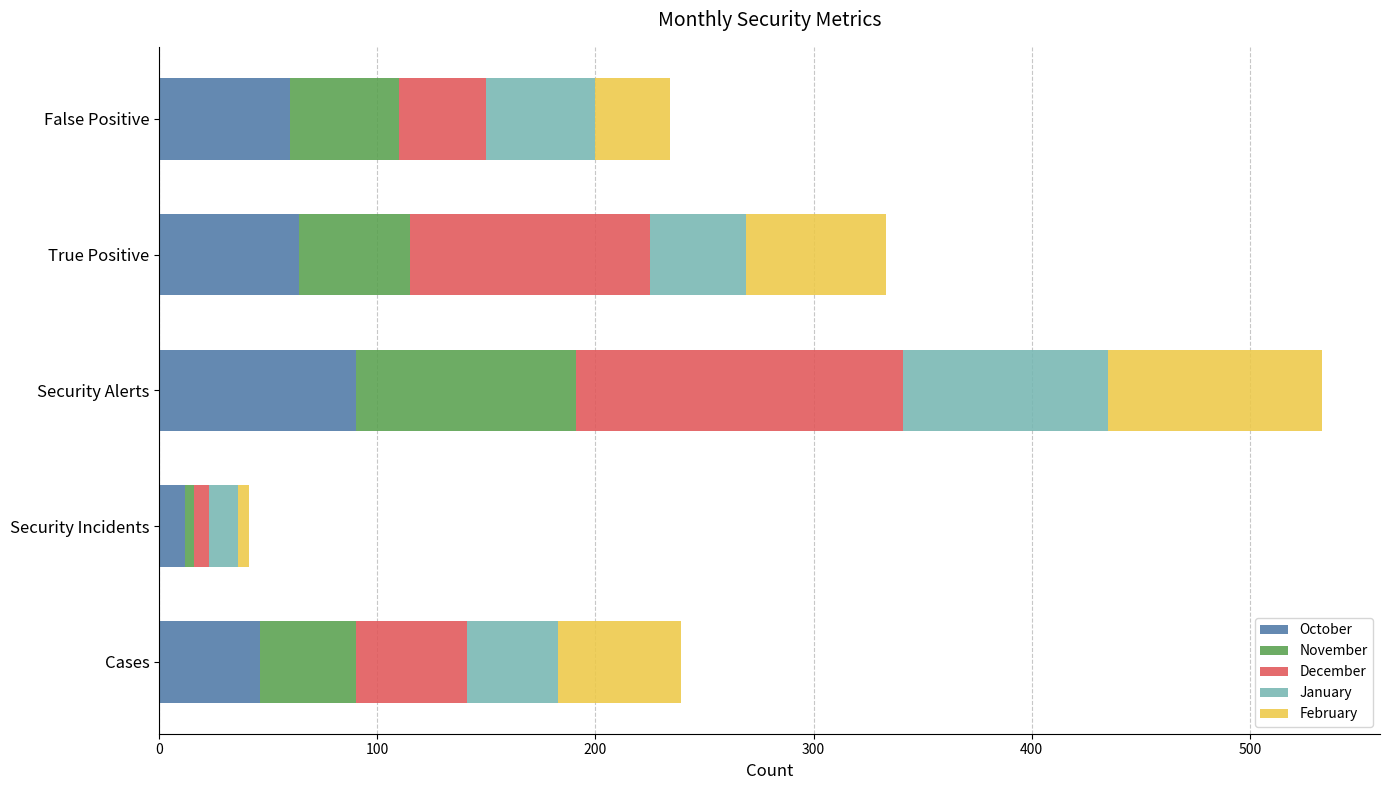

At which category is the sum across all series the highest?

Security Alerts